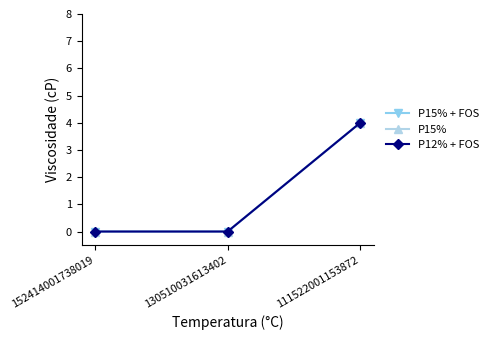

Between 130510031613402 and 111522001153872, which is larger?

111522001153872